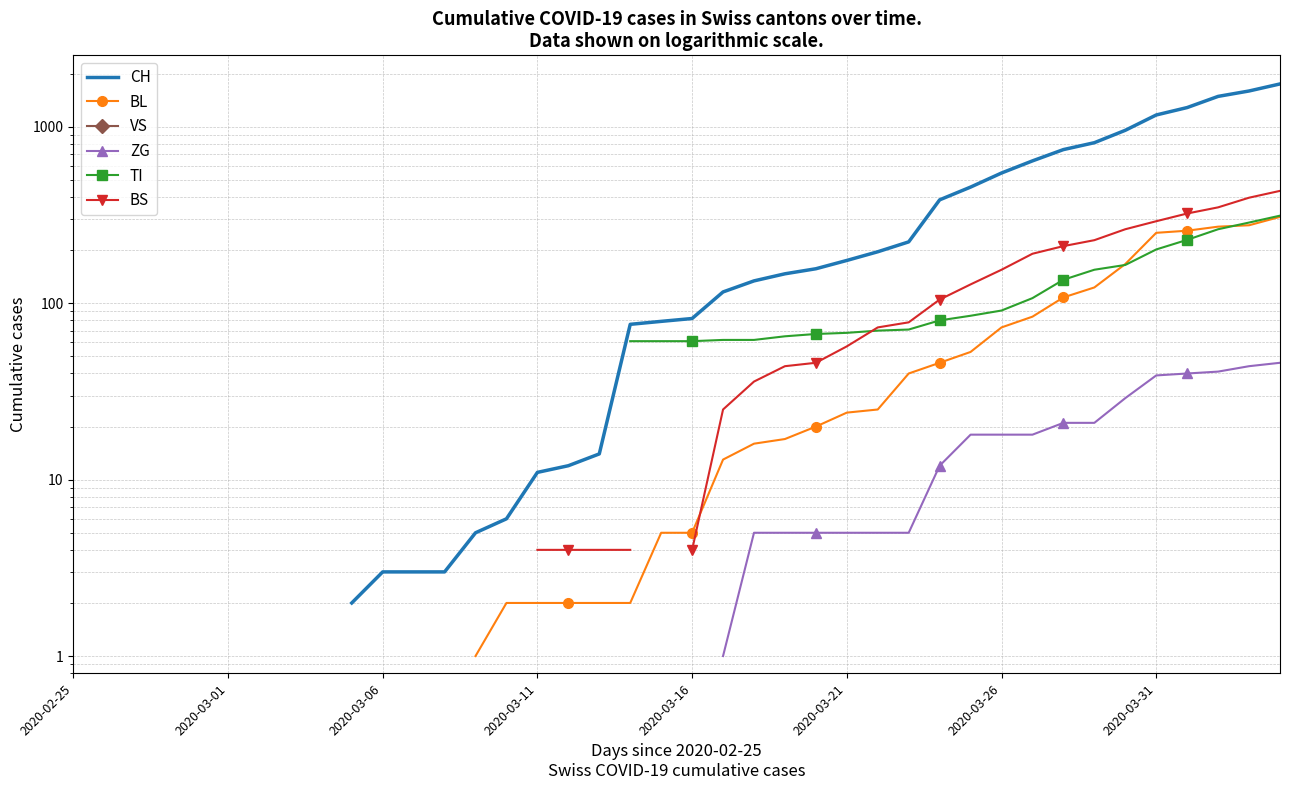

True or false: BS and VS intersect in this chart.

False